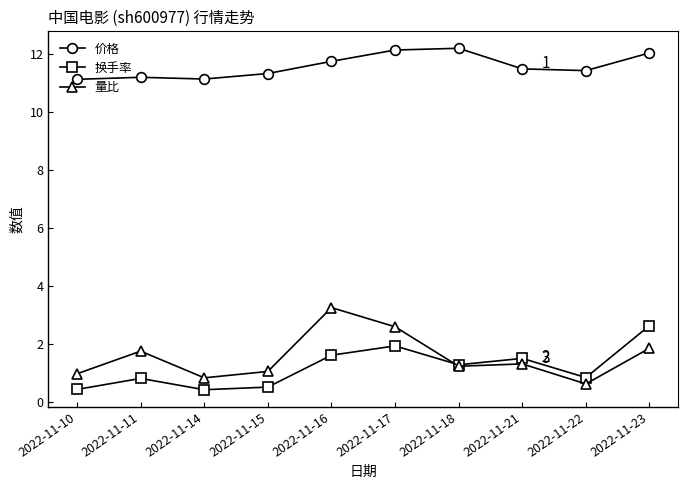

Which series has the widest spread of values?

量比